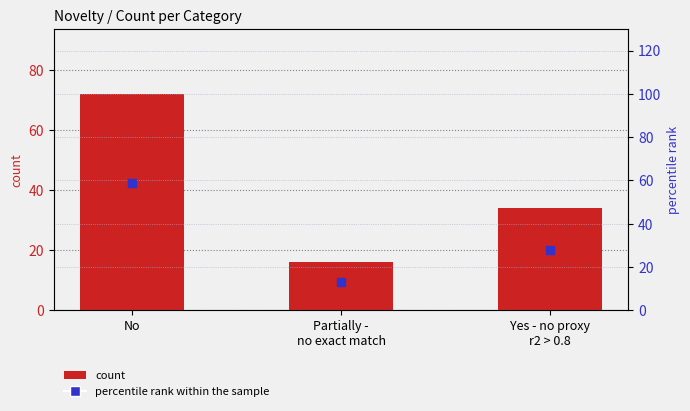

What are all the series names shown in the legend?

count, percentile rank within the sample